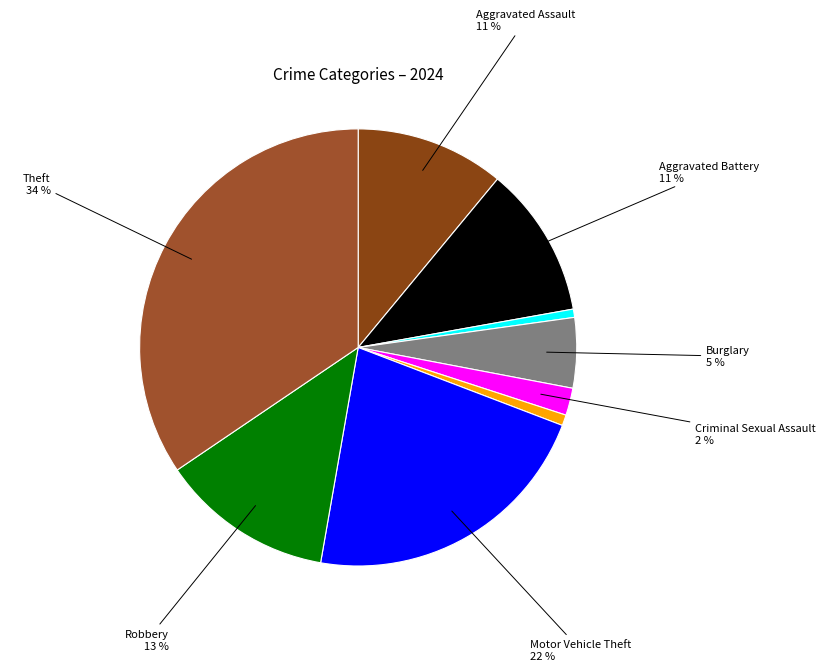

Which slice is the largest?

Theft